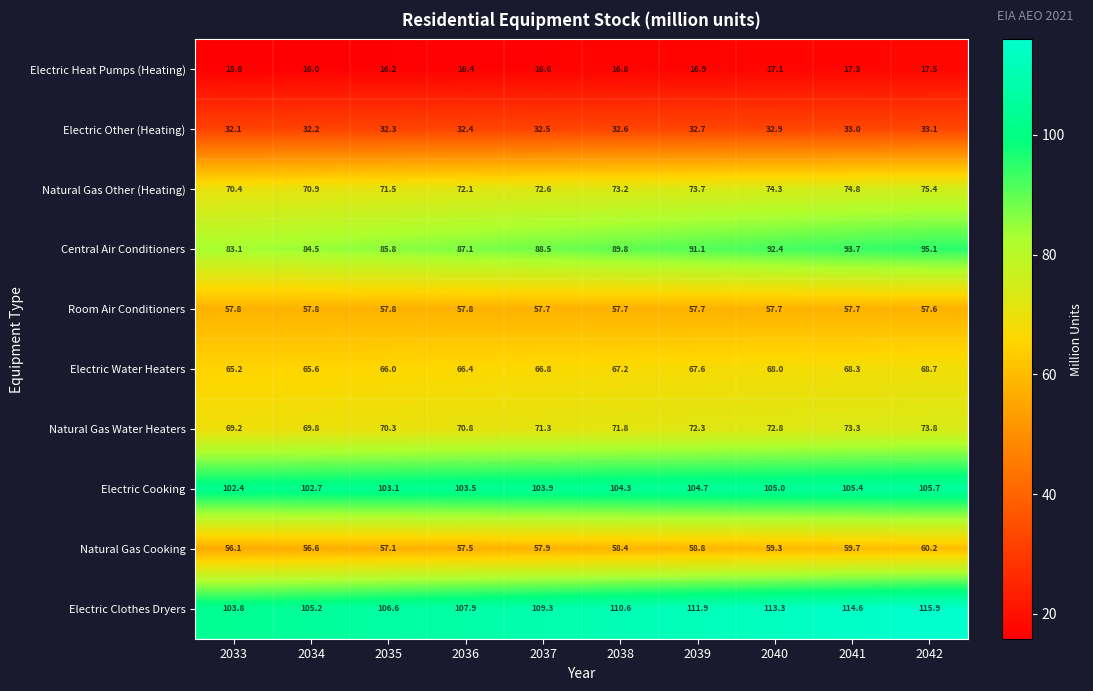

How many data points does each series have?

10